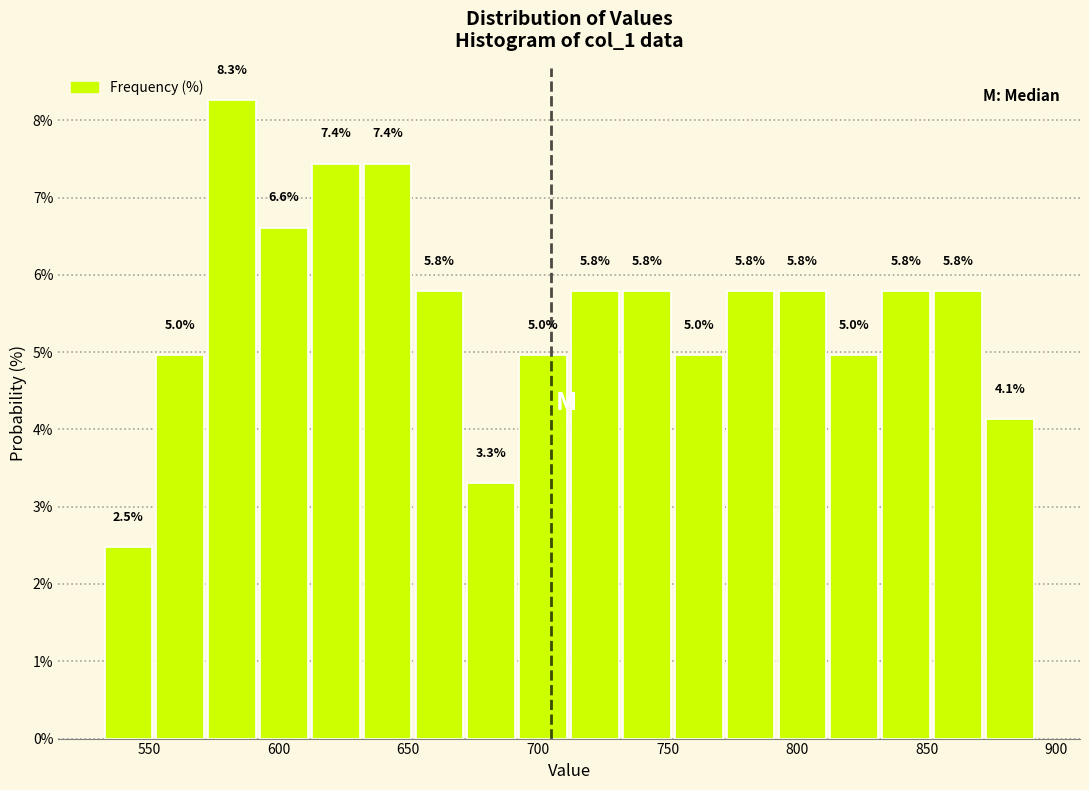

What is the height of the bar covering 872 to 892 on the x-axis? The bar edges are not printed on the chart, so give them approximately, as read against the axis.

4.1